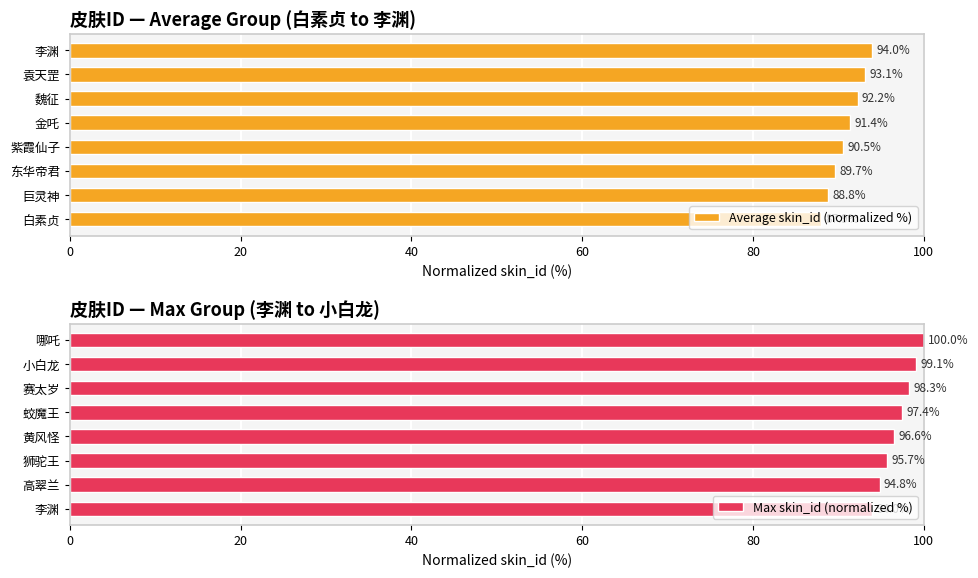

At how many categories does at least one series exceed 91?

8